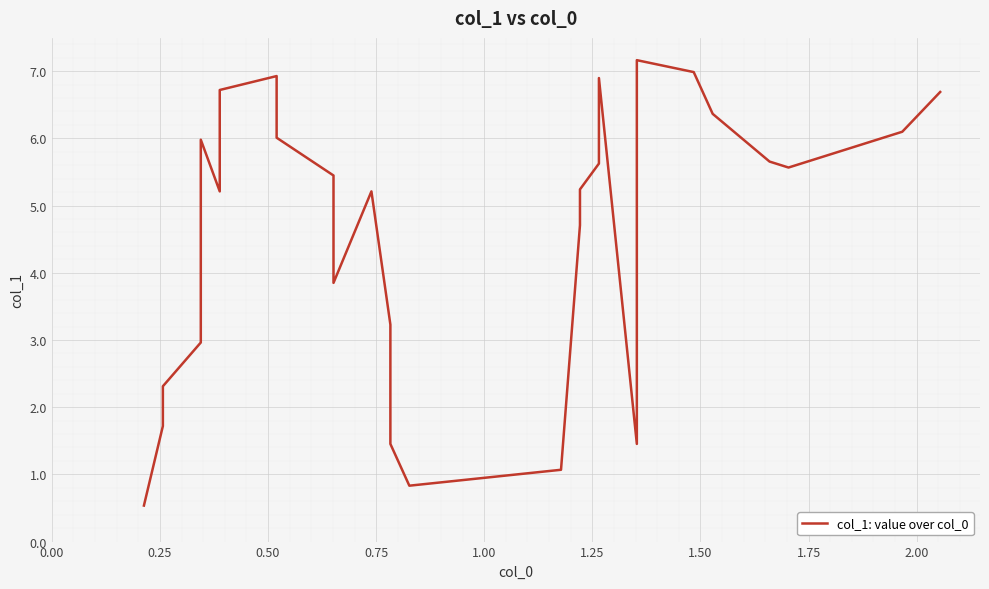

The chart shows a value of 10.1 at 36. True or false?

False